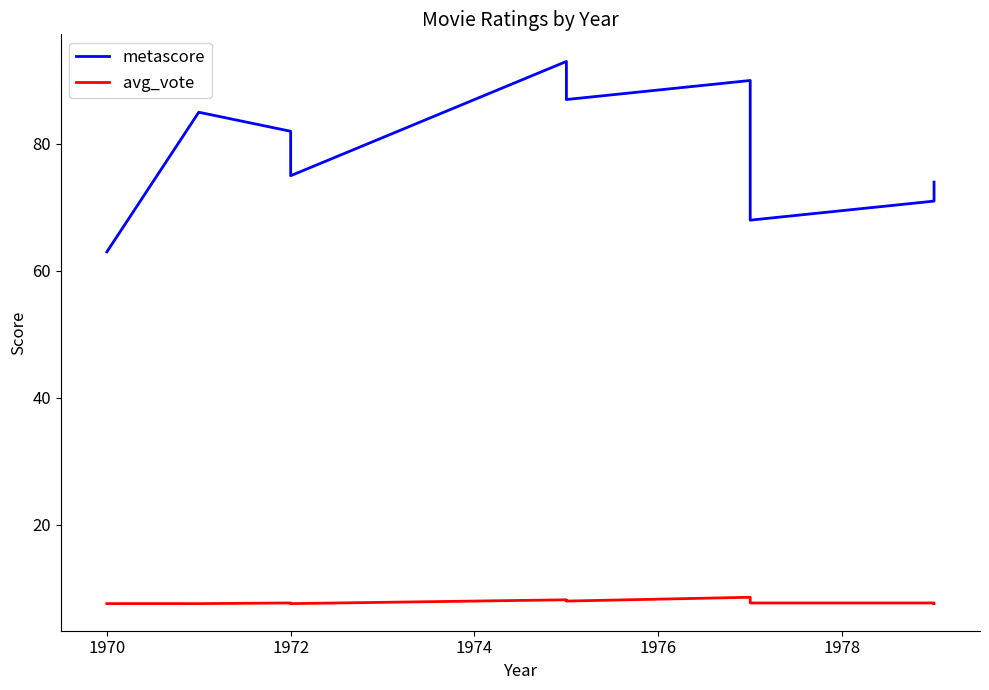

Is this an area chart (filled region under the line)?

No